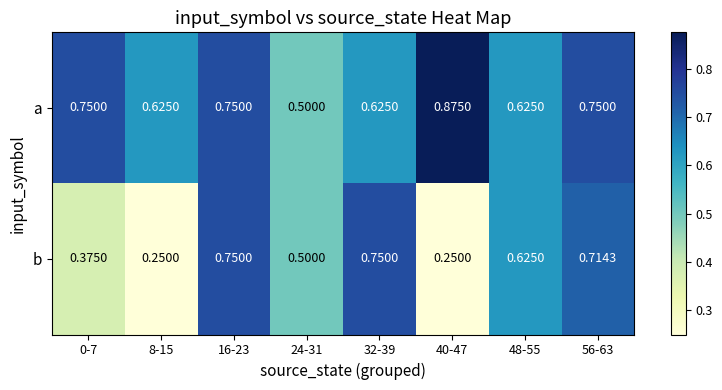

List the series in order of their overall mean, highest first.

a, b